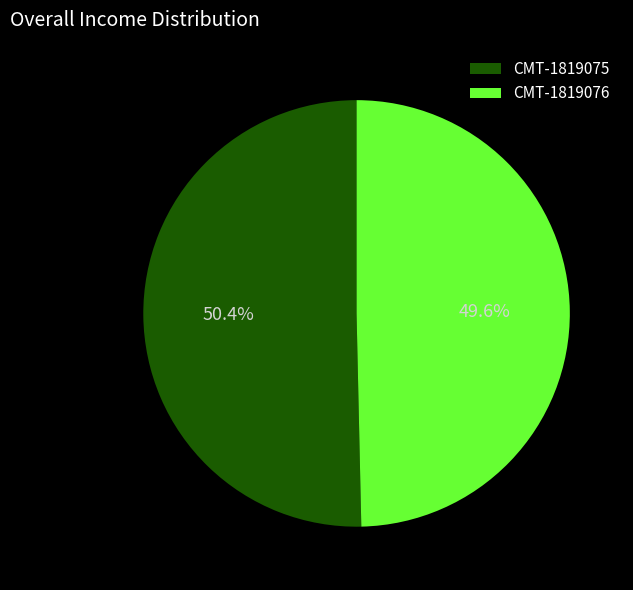

What percentage is the CMT-1819075 slice, to the nearest percent?

50%